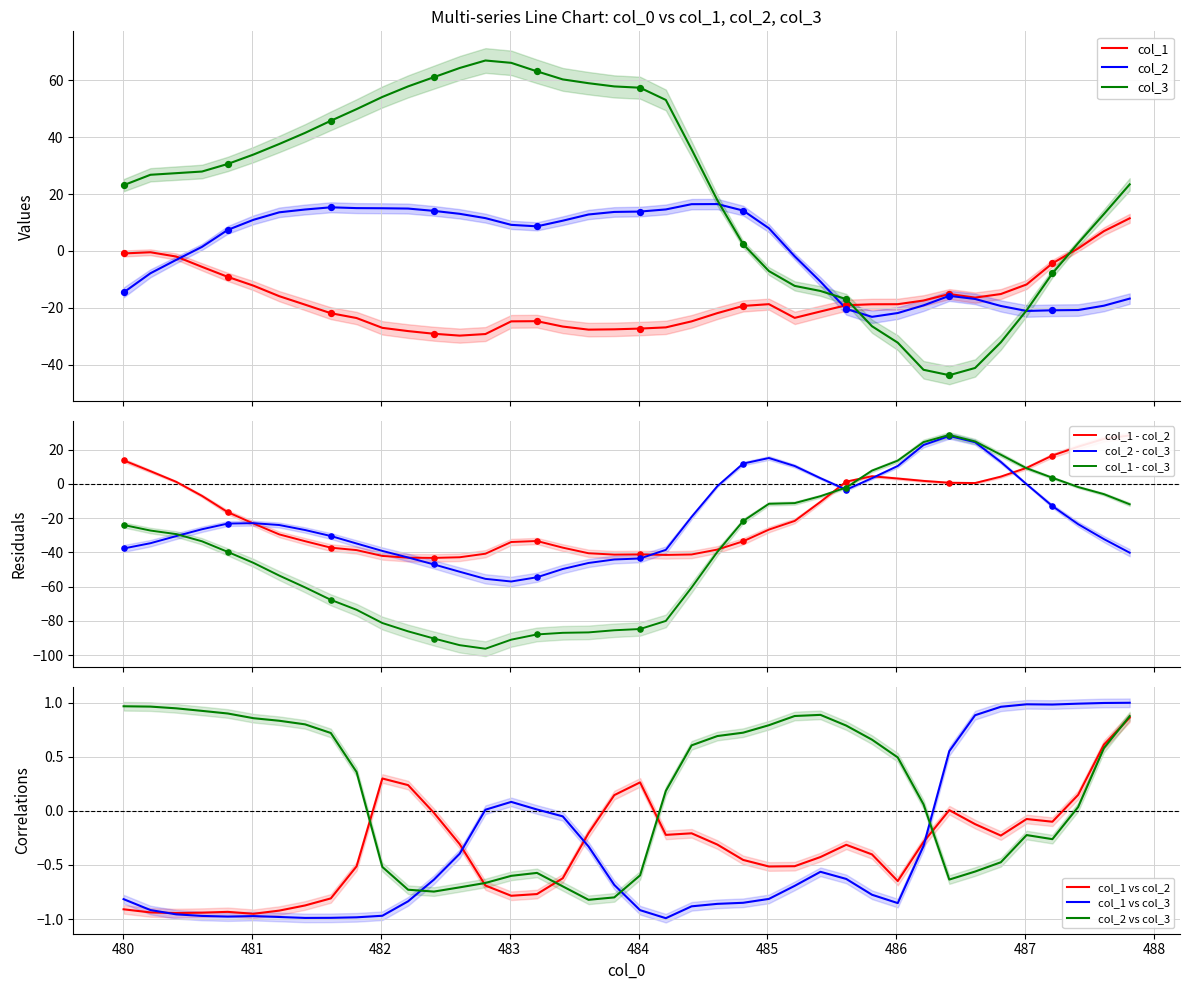

At how many categories does at least one series exceed 32?

18